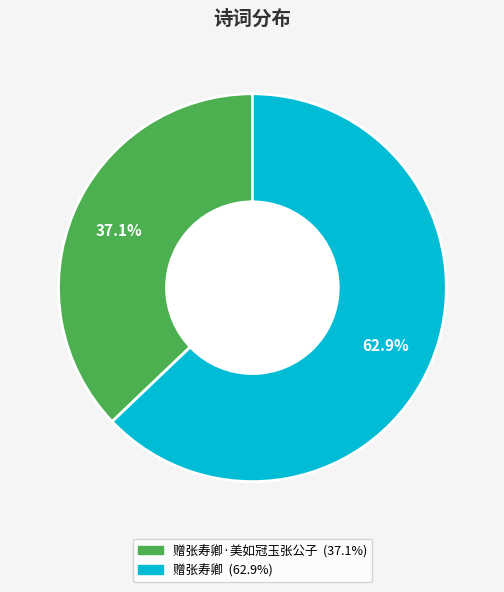

Count the number of slices in the pie.

2